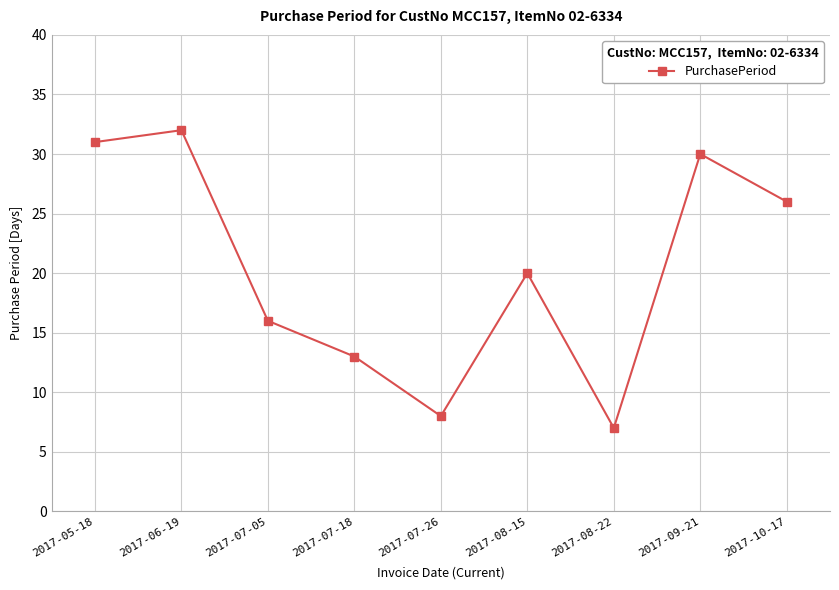

Rank the categories by value from lowest to highest.

2017-08-22, 2017-07-26, 2017-07-18, 2017-07-05, 2017-08-15, 2017-10-17, 2017-09-21, 2017-05-18, 2017-06-19